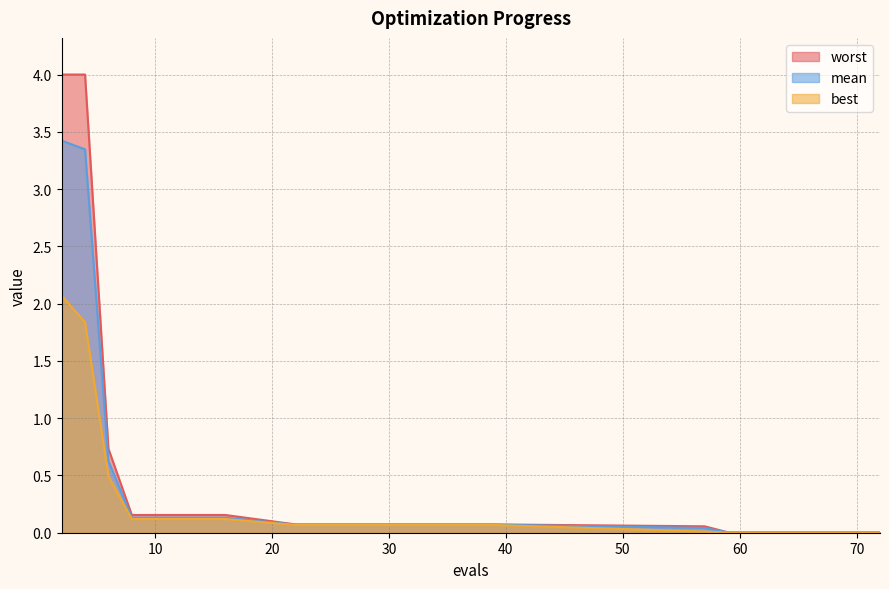

True or false: worst and best intersect in this chart.

False